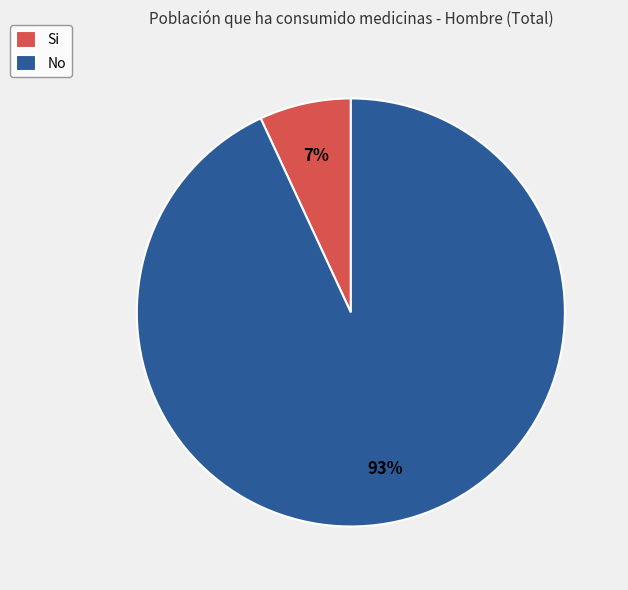

Which category accounts for the majority?

No